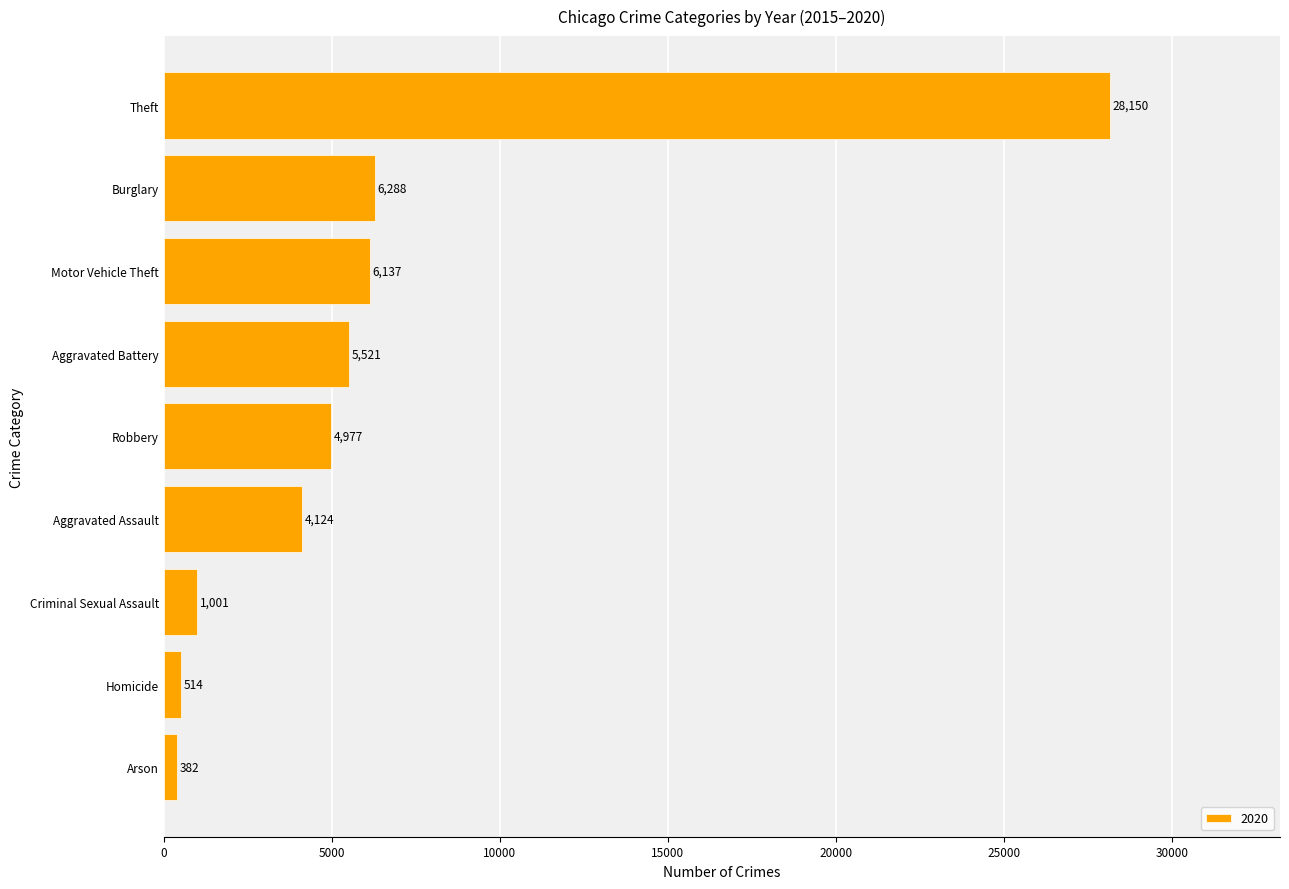

True or false: the data shows 2876 at Aggravated Assault.

False